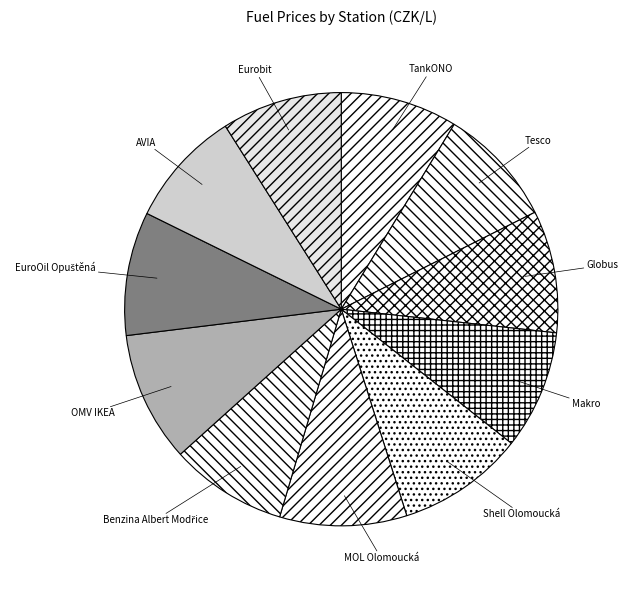

Does any single category account for the majority?

No